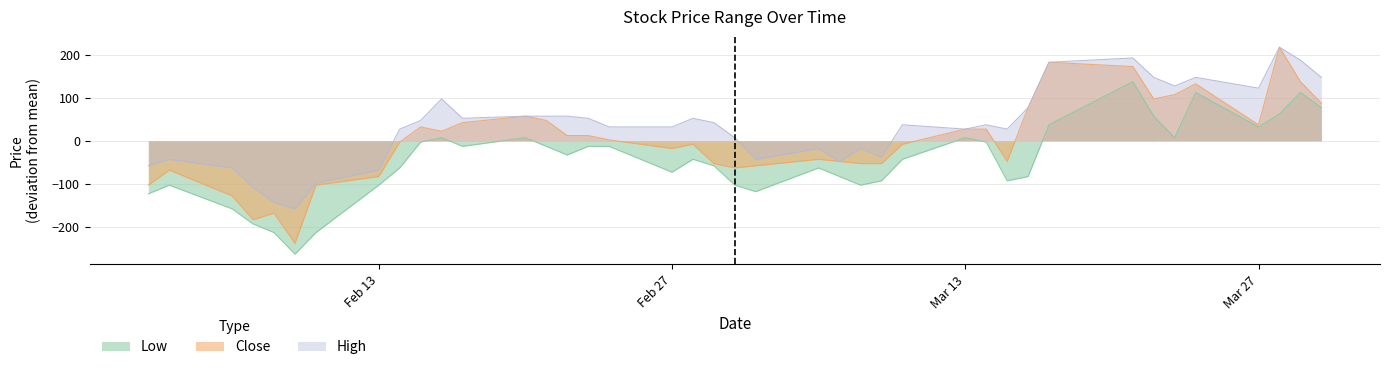

The Close series shows 4180 at 2017-03-29. True or false?

True